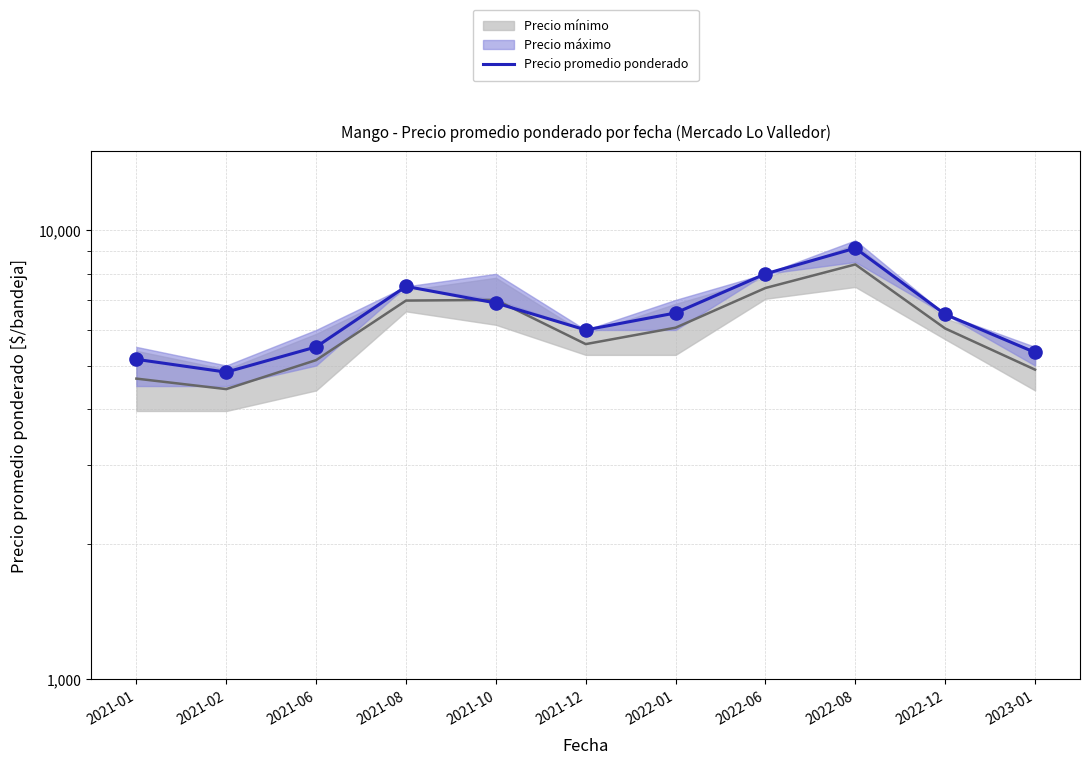

Which has a higher value, 2022-12 or 2021-08?

2021-08